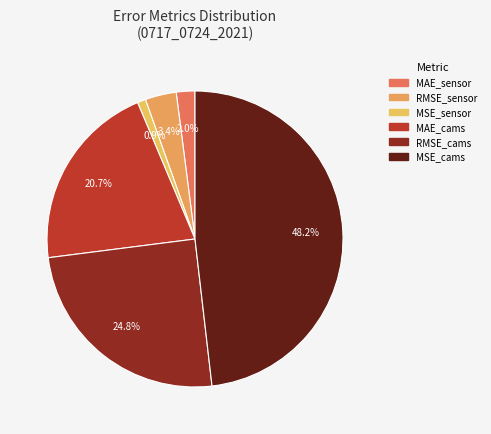

How many slices are in this pie chart?

6